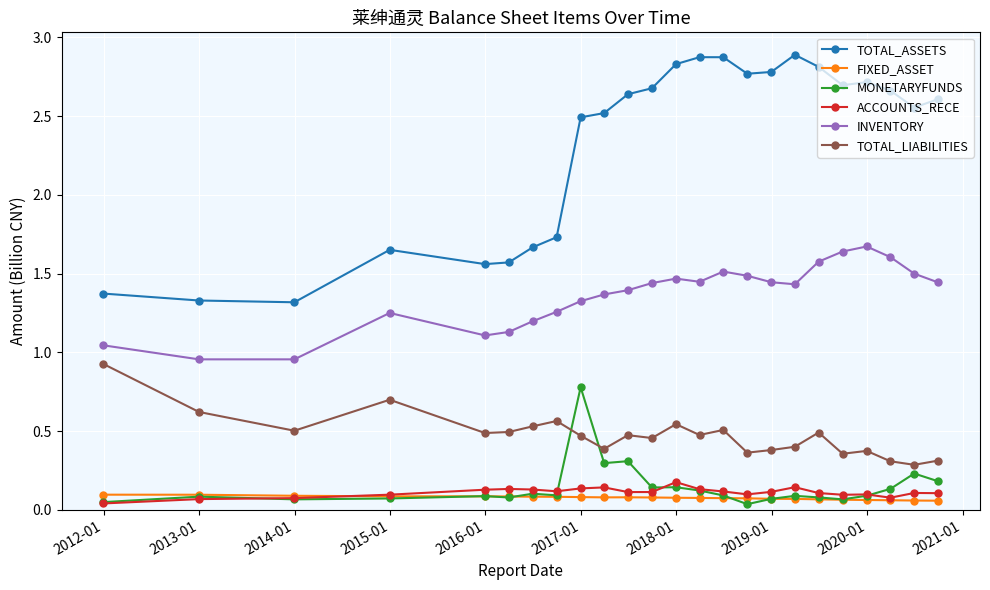

Count the FIXED_ASSET values in the range 0 to 1.

24